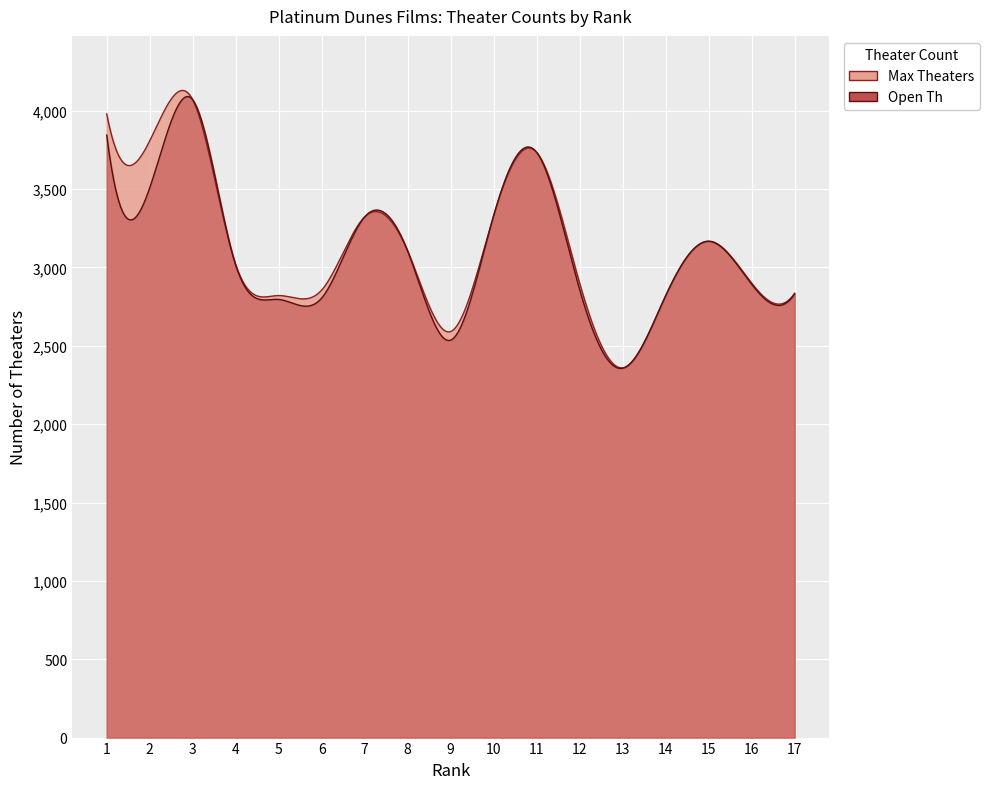

What is the difference between the Open Th values at 5 and 10?

536